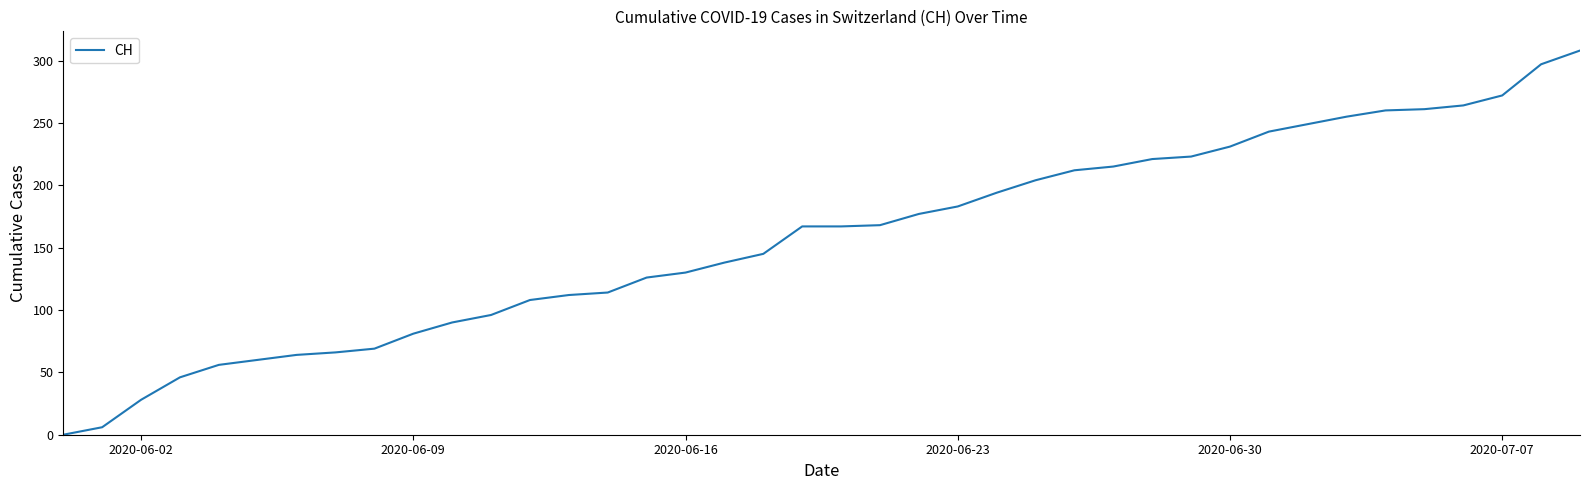

What is the difference between the maximum and minimum values?

308